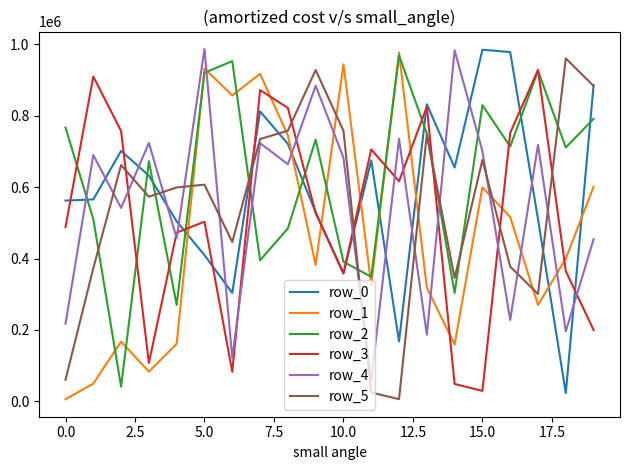

After their last crossing, which series has the higher values: row_1 or row_3?

row_1